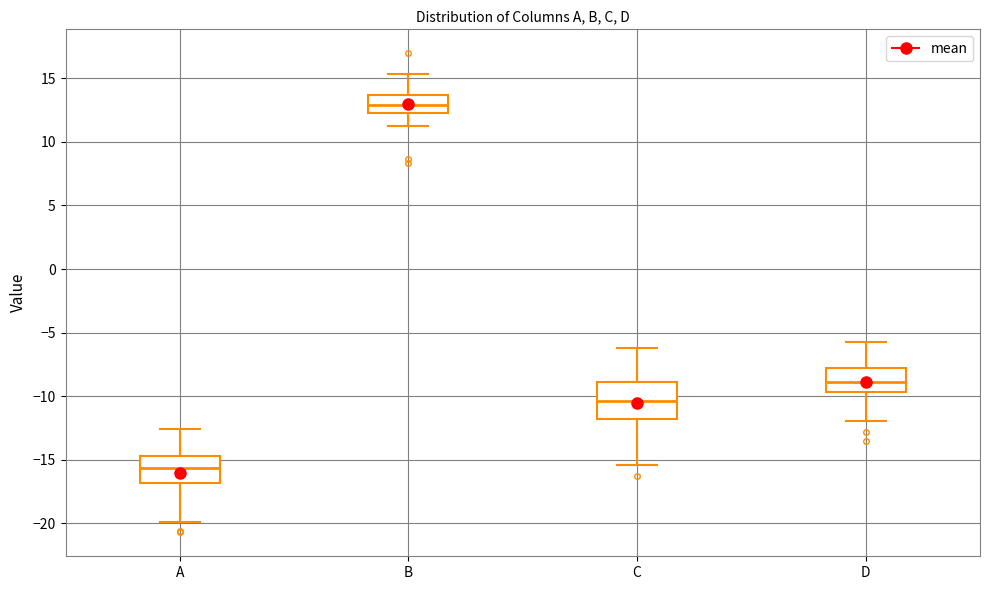

Which box is the tallest, from its lower edge to its upper edge?

C